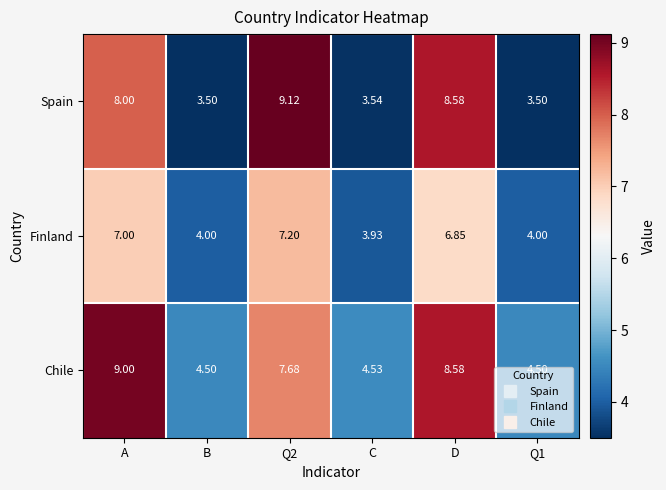

At how many categories does at least one series exceed 7?

3